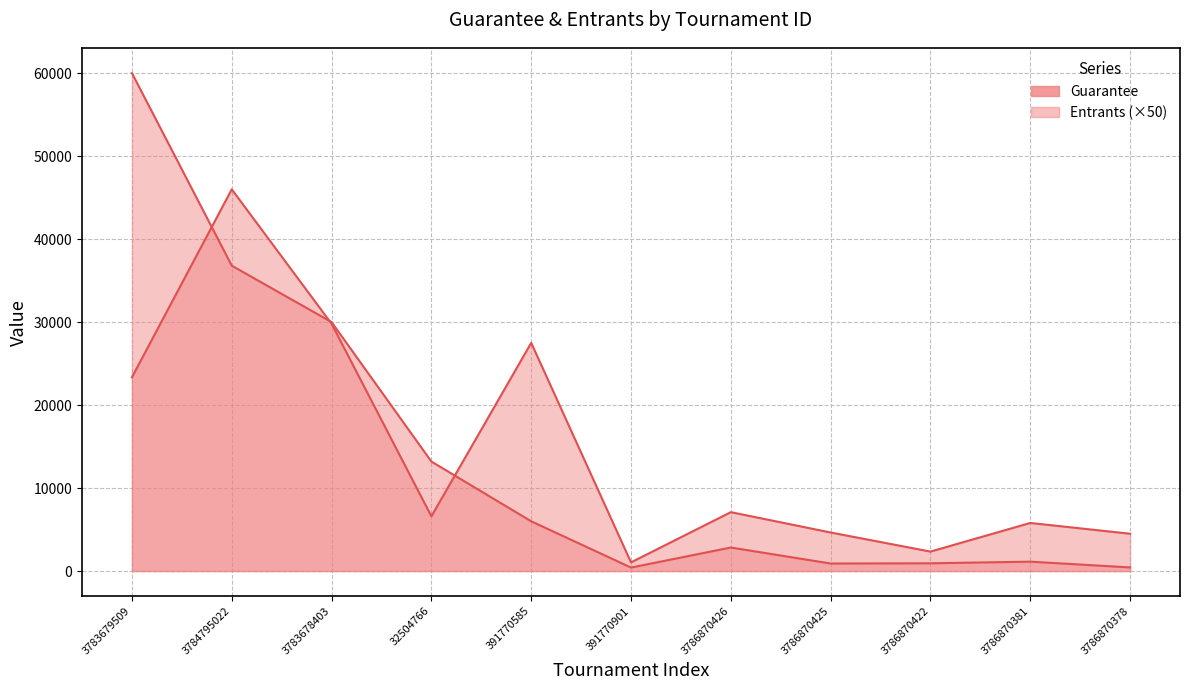

What is the sum of the Guarantee values at 3784795022 and 3783679509?

96800